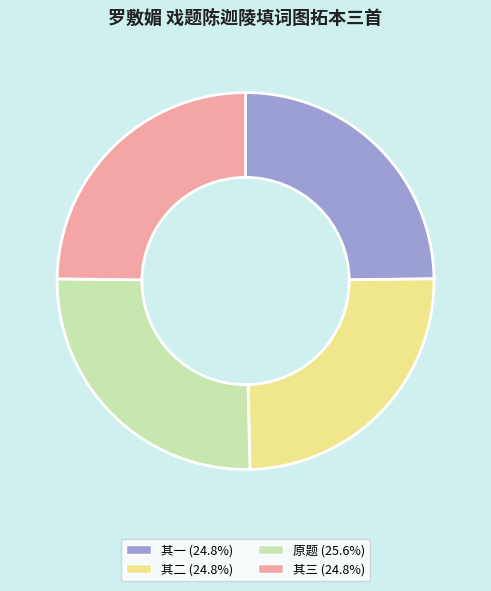

What is the ratio of the value at 原题 (25.6%) to the value at 其一 (24.8%)?

1.0